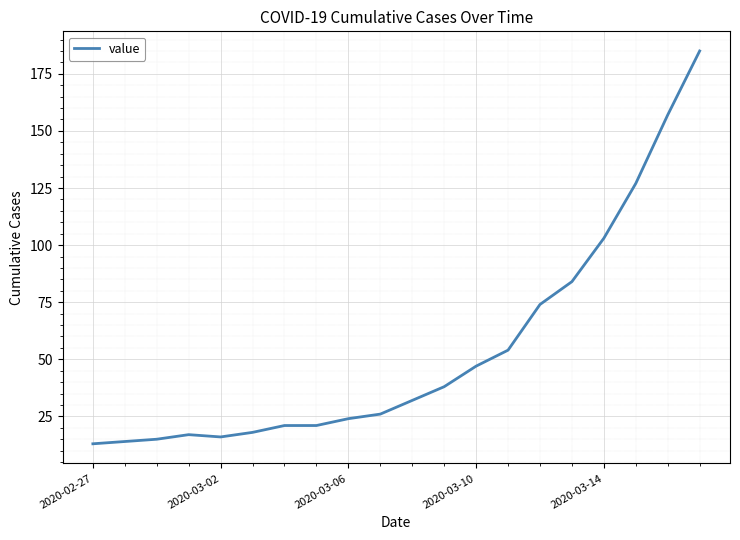

What is the difference between the maximum and minimum values?

172